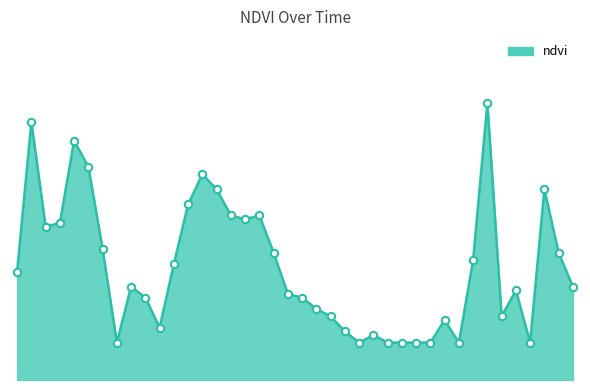

Does the chart have visible grid lines?

No